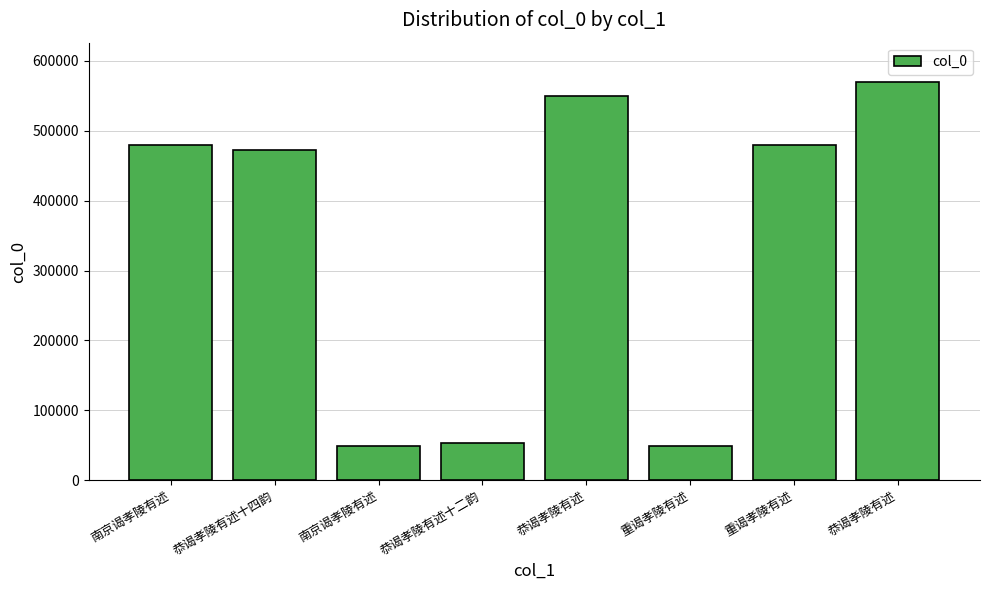

The value at 重谒孝陵有述 is 48483. True or false?

True